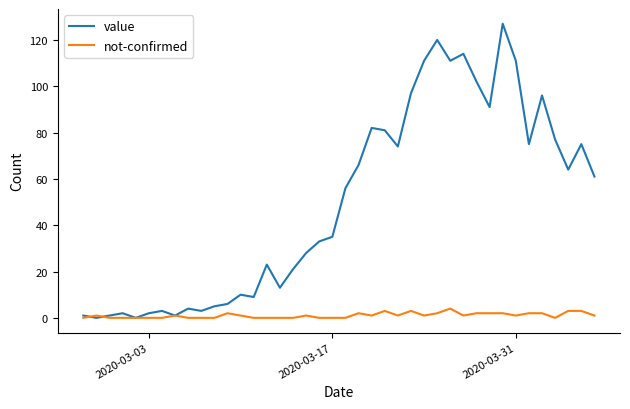

Rank the series by their maximum value, from lowest to highest.

not-confirmed, value